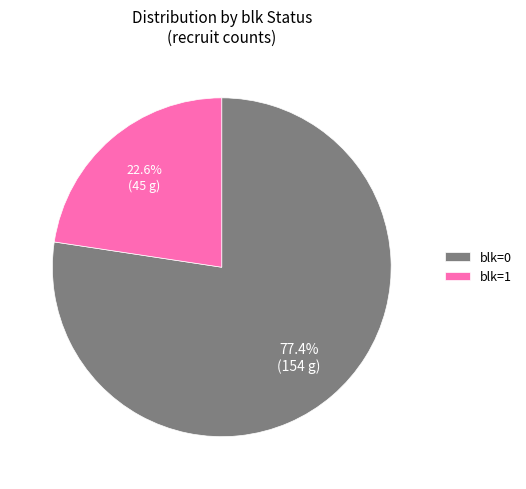

To the nearest percent, what is the difference between the largest and smallest slice percentages?

55%